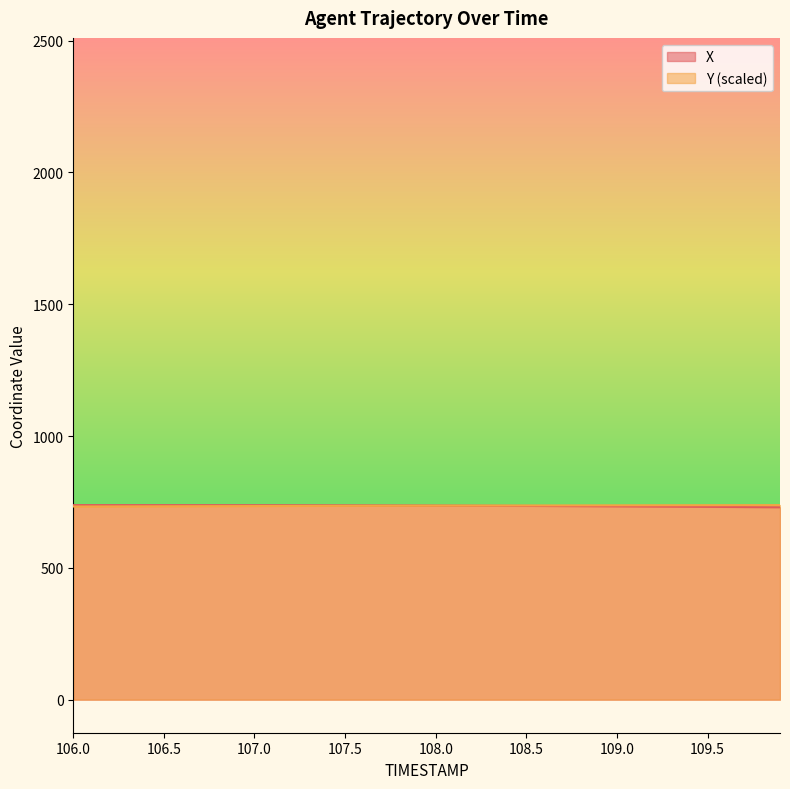

What is the difference between the second highest and minimum values in the Y series?

5.2